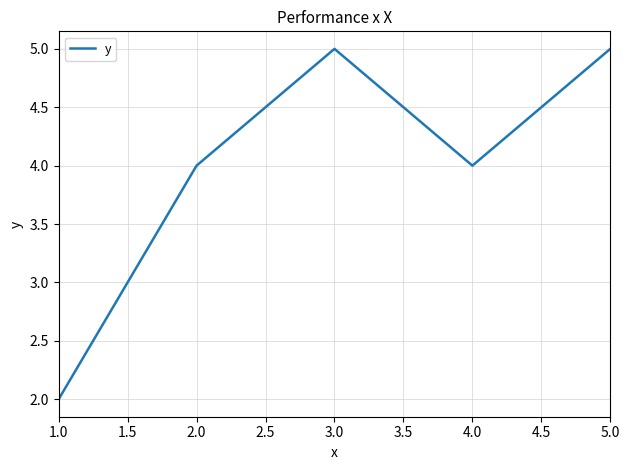

At which category does the data reach its first local valley?

4.0